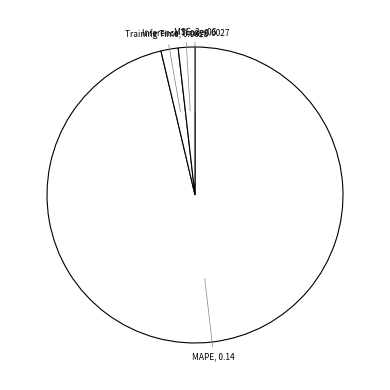

The Training Time slice represents 2% of the pie. True or false?

True